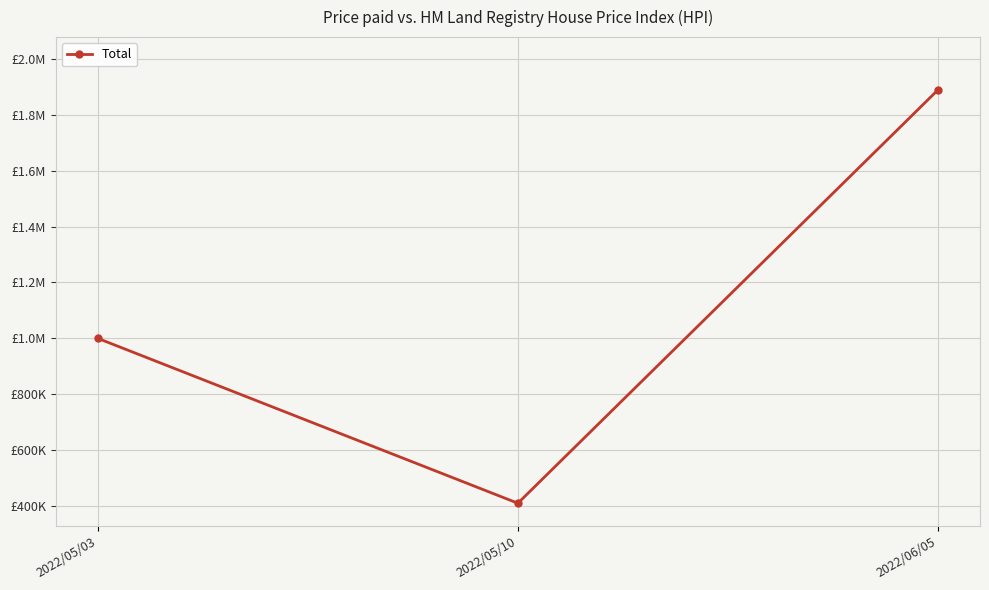

Is this an area chart (filled region under the line)?

No